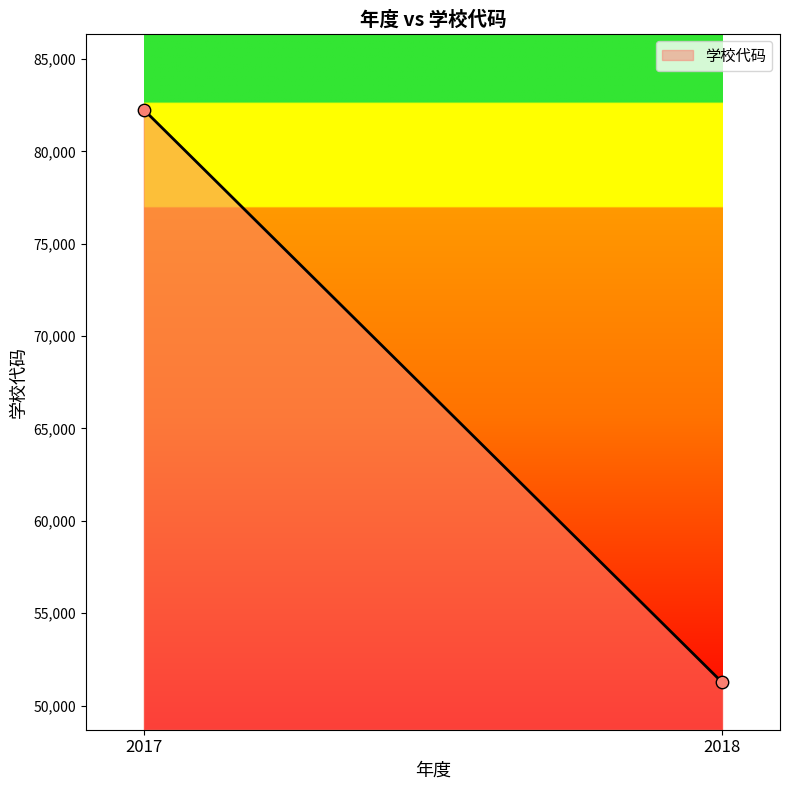

What is the range of Y values (max minus min)?

31009